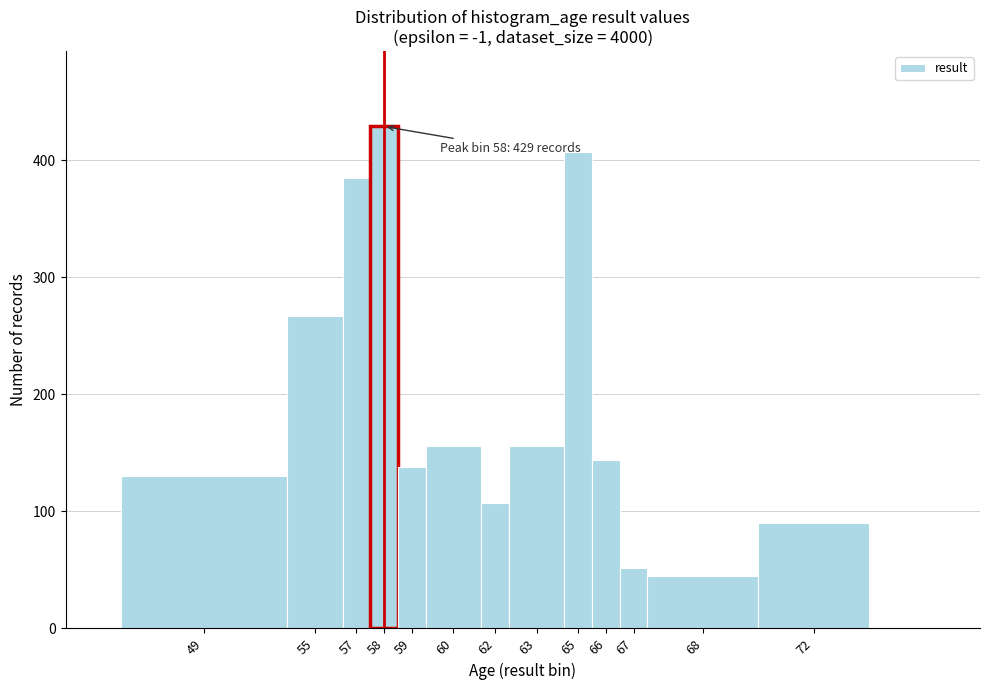

Reading left to right, transcribe all the data shown in this chart.

49=130	55=267	57=385	58=429	59=138	60=156	62=107	63=156	65=407	66=144	67=52	68=45	72=90